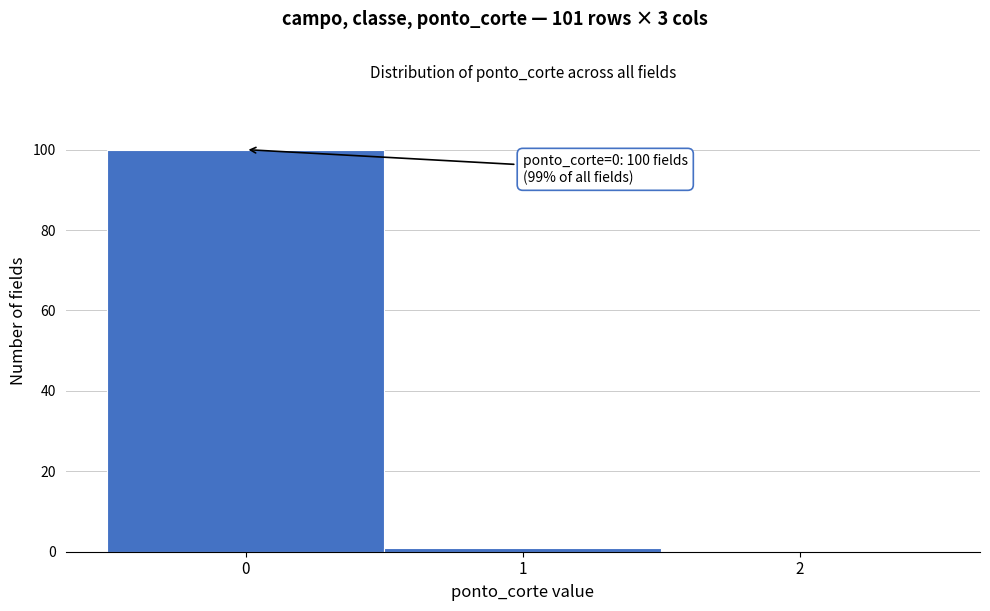

Reading left to right, what are all the values shown in this chart?

0=100	1=1	2=0